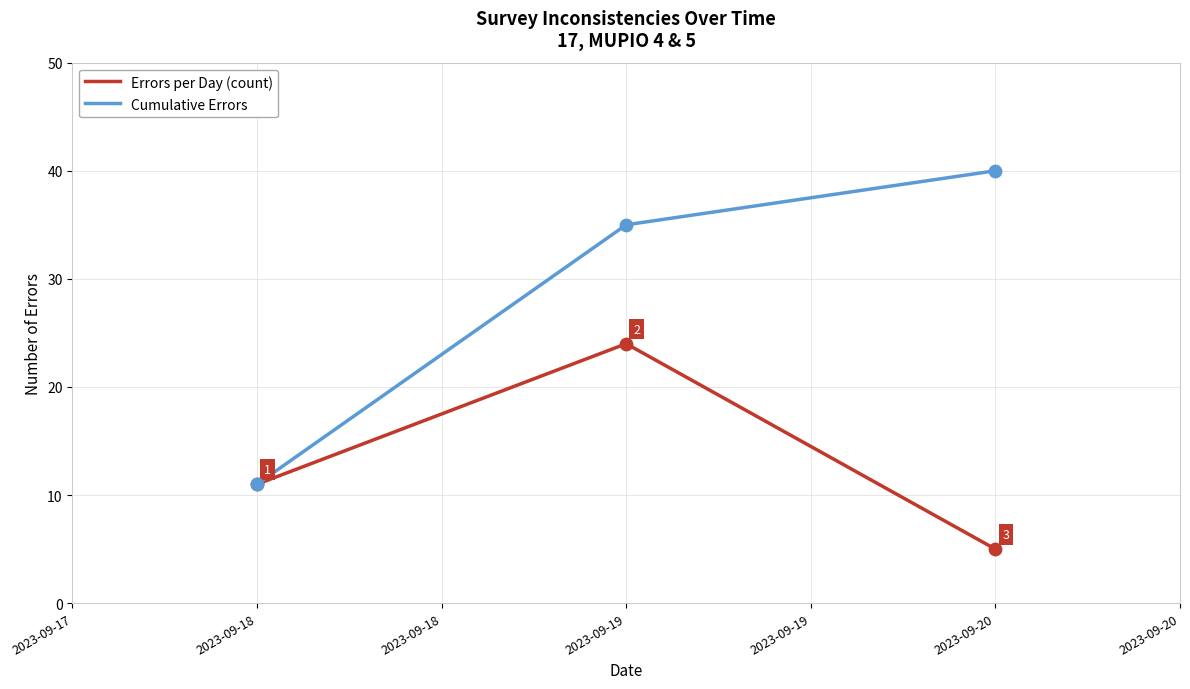

Is the value of Errors per Day (count) at 2023-09-19 greater than the value of Cumulative Errors at 2023-09-18?

Yes